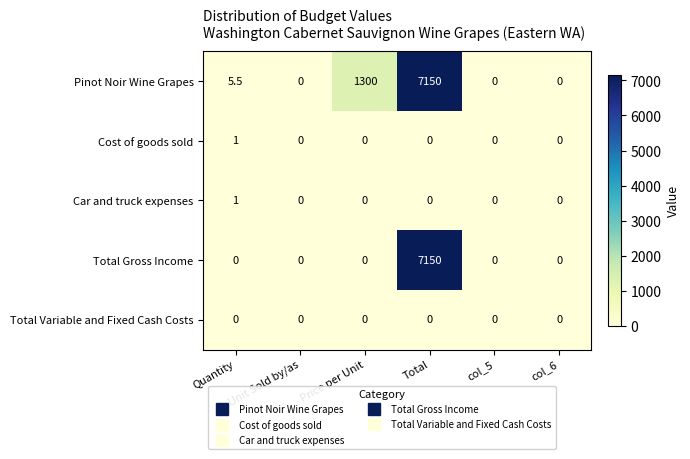

Where does the Pinot Noir Wine Grapes series first go above 5?

Quantity